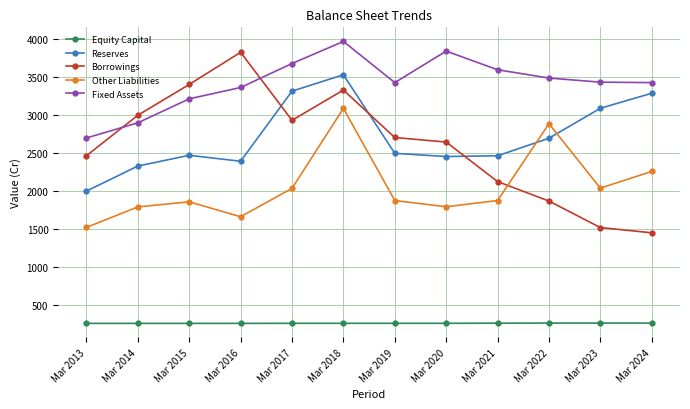

Rank the categories by Borrowings value from highest to lowest.

Mar 2016, Mar 2015, Mar 2018, Mar 2014, Mar 2017, Mar 2019, Mar 2020, Mar 2013, Mar 2021, Mar 2022, Mar 2023, Mar 2024